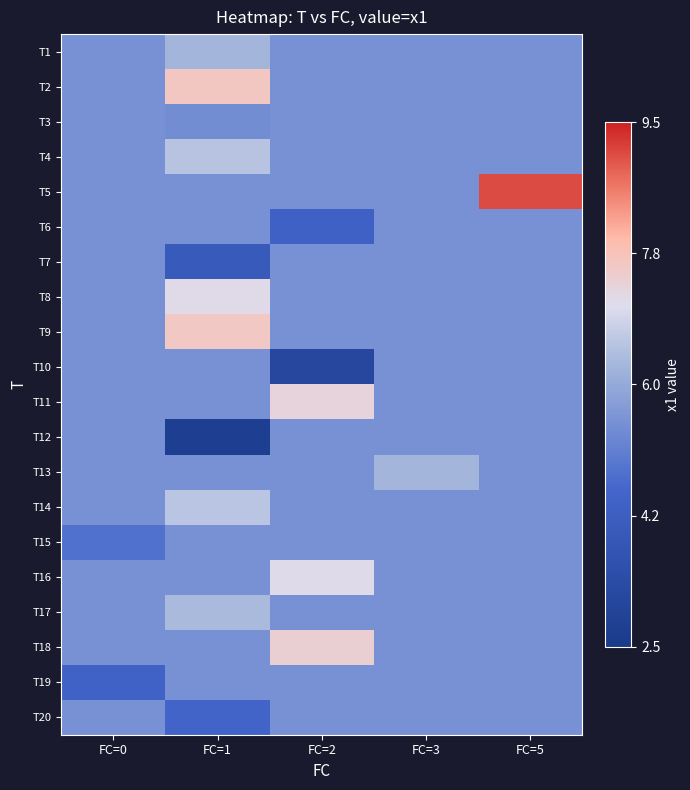

How many distinct data groups are displayed?

20